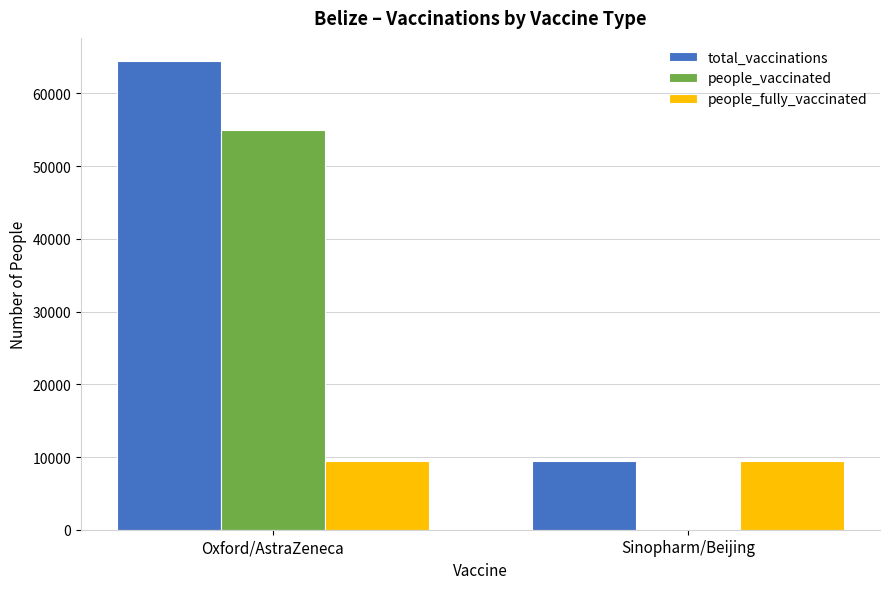

At which category is the sum across all series the highest?

Oxford/AstraZeneca